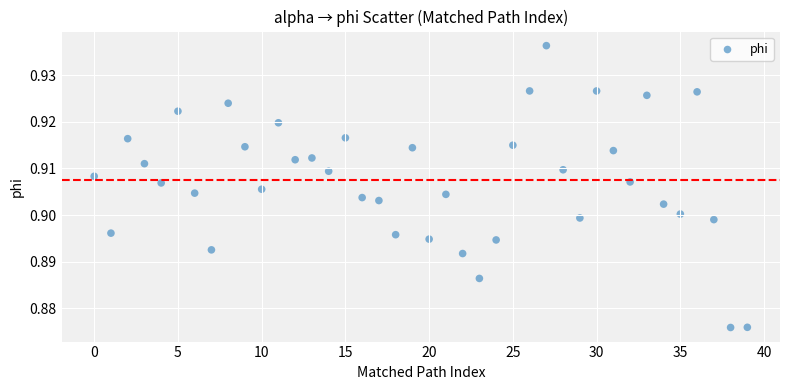

How many data points are displayed?

40